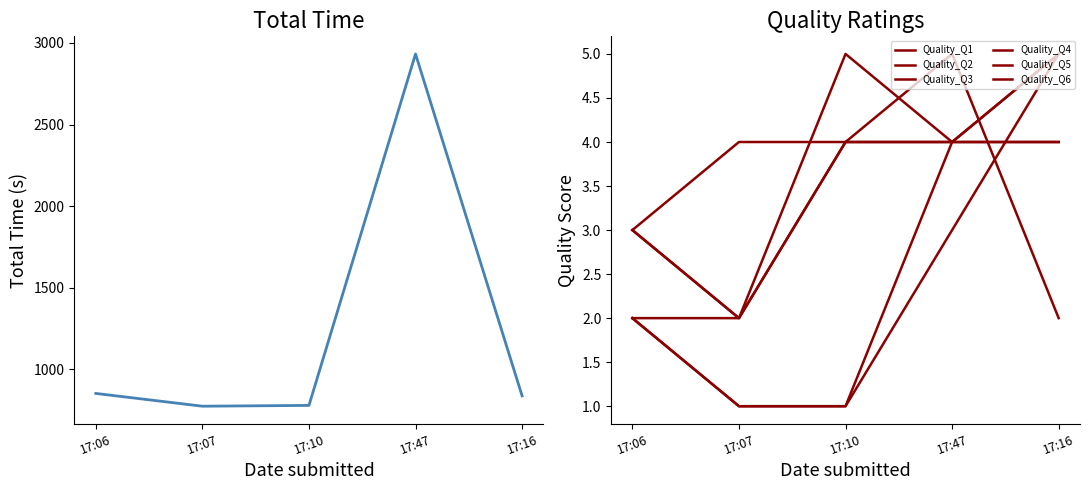

How many data points in Quality_Q4 are above 4?

1